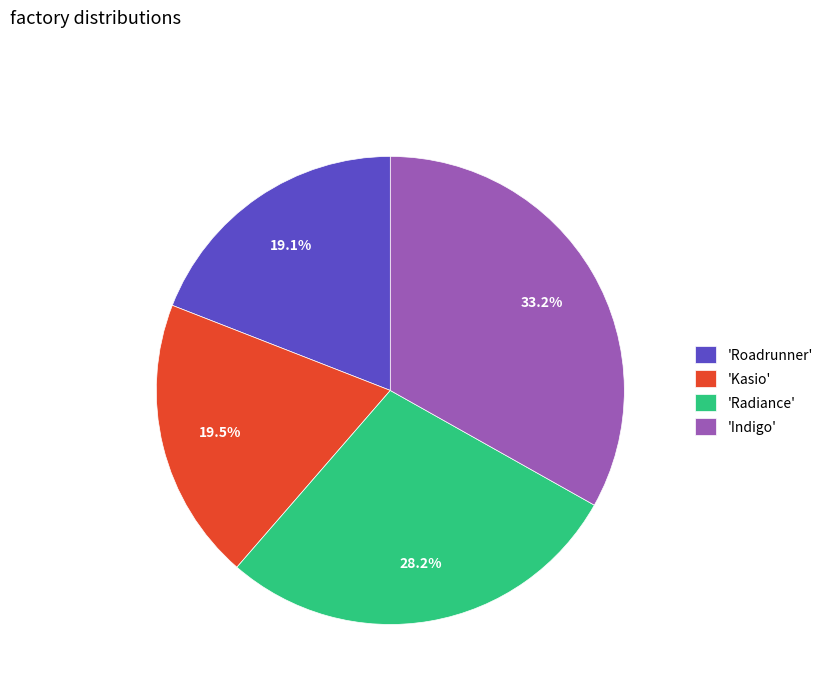

What is the largest slice in the pie chart?

'Indigo'